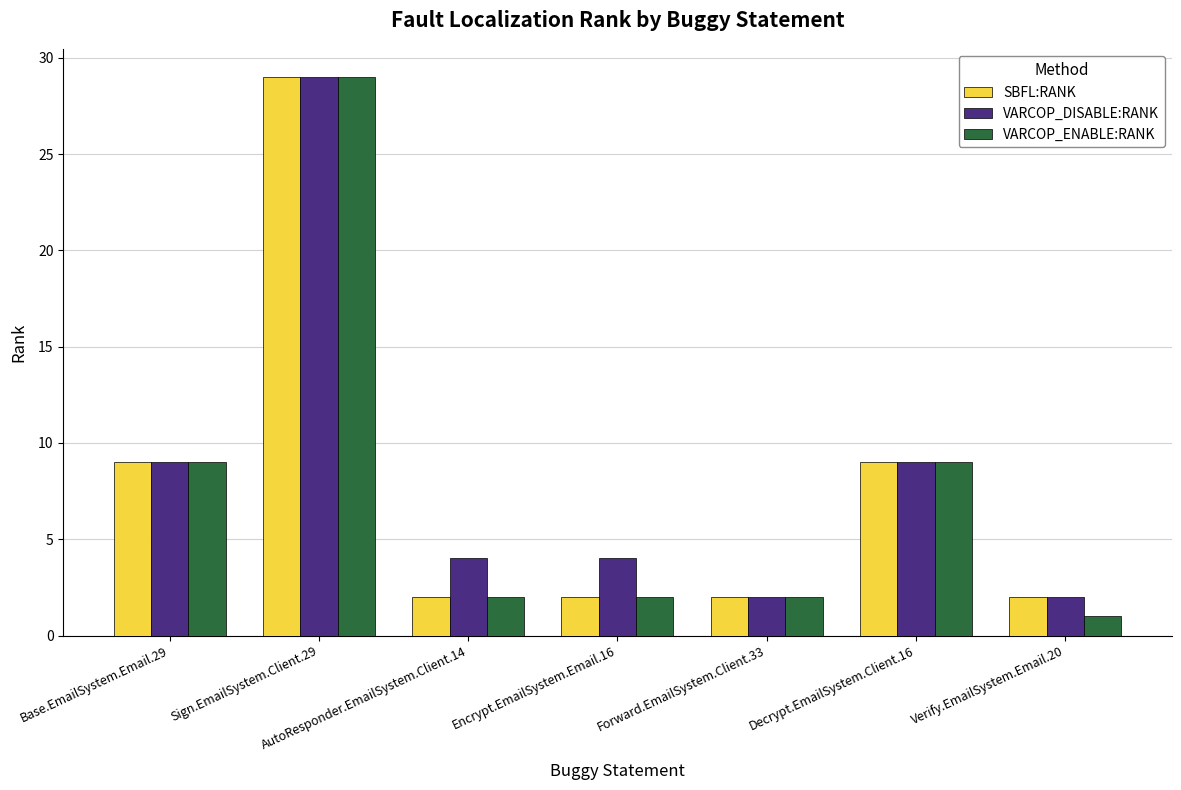

Between AutoResponder.EmailSystem.Client.14 and Forward.EmailSystem.Client.33, which series saw the biggest shift?

VARCOP_DISABLE:RANK